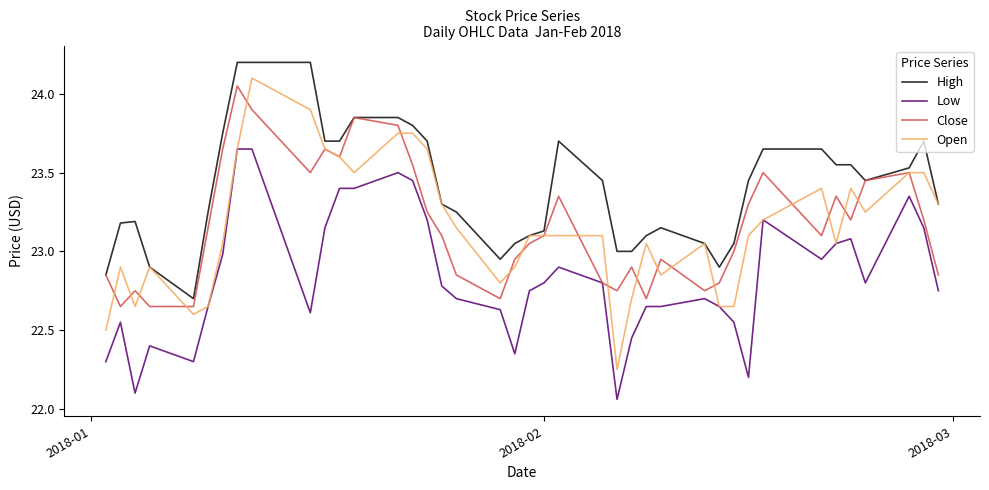

Which series has the largest total across all categories?

High